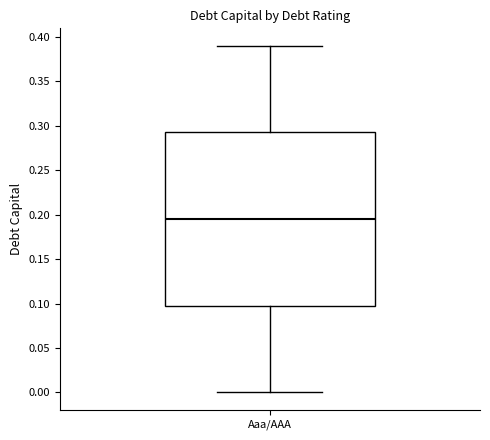

Transcribe this box plot: give where the median line is, the range the box spans, and where the two whiskers end, as read against the y-axis. The values are not printed on the chart, so give them approximately, as read against the axis.

median 0.195, box 0.100 to 0.295, whiskers 0.000 to 0.390